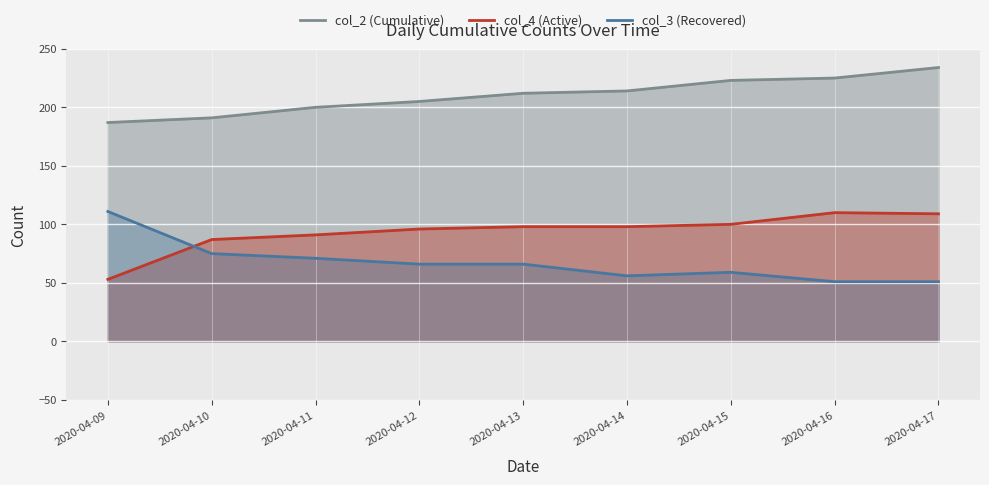

What is the difference between the highest and lowest values at 2020-04-15?

164